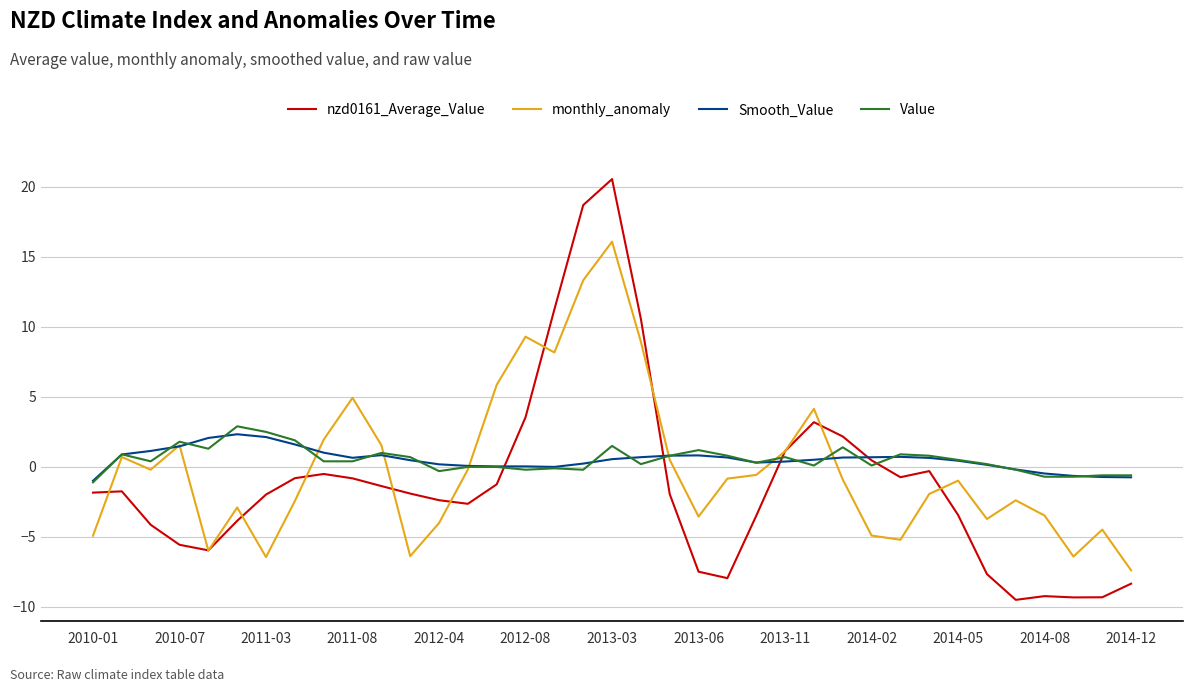

How many times do Value and nzd0161_Average_Value cross each other?

4